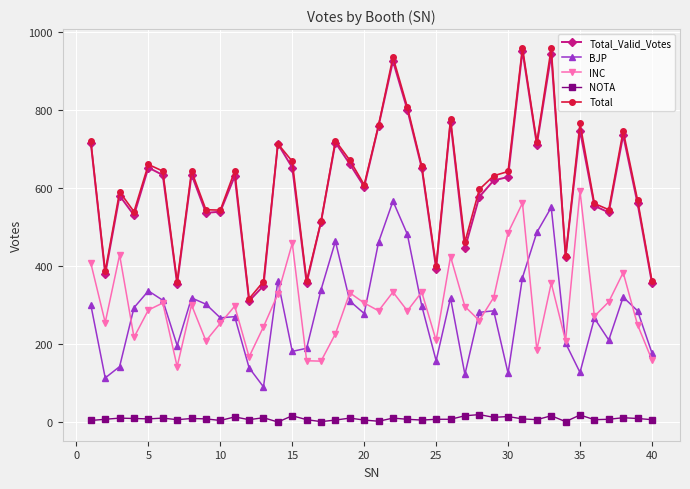

At how many categories does at least one series exceed 68?

40